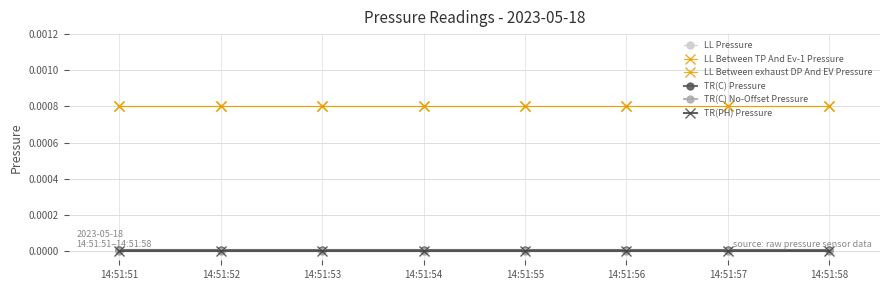

At which label is TR(C) Pressure closest to 0?

14:51:51